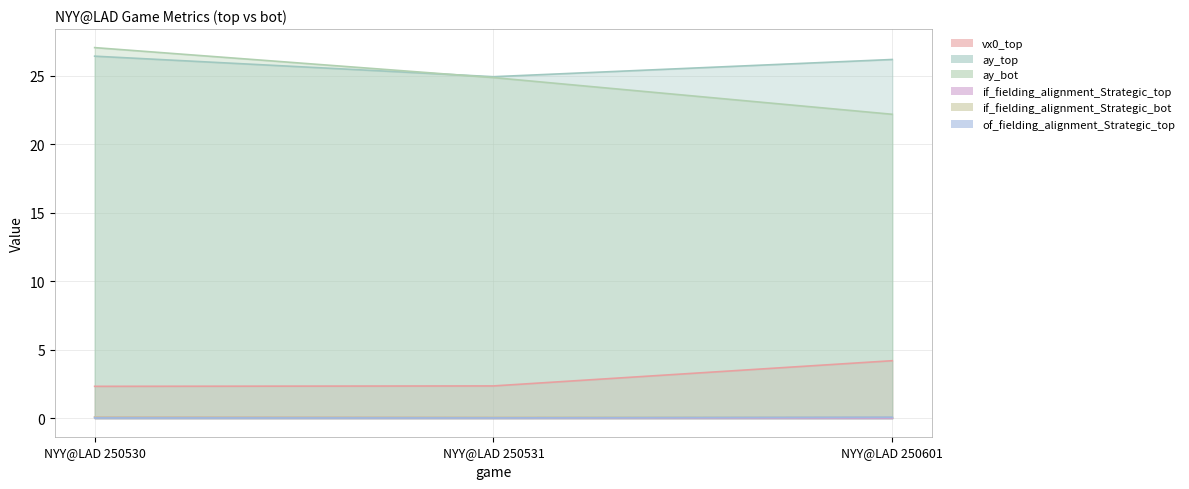

Rank the series by their maximum value, from highest to lowest.

ay_bot, ay_top, vx0_top, if_fielding_alignment_Strategic_top, if_fielding_alignment_Strategic_bot, of_fielding_alignment_Strategic_top